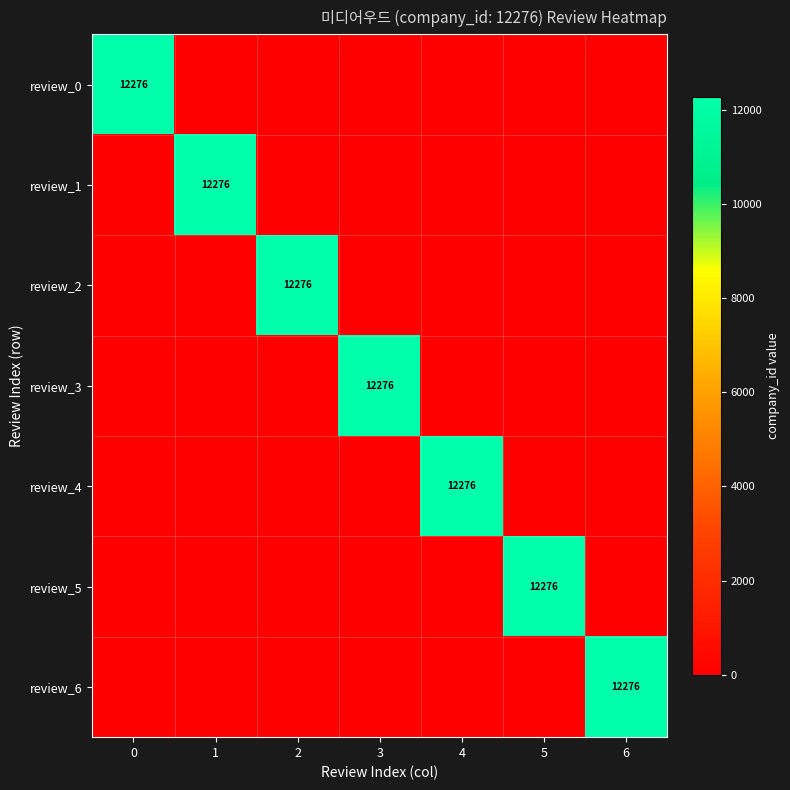

The value of review_0 at 0 is 12276. True or false?

True